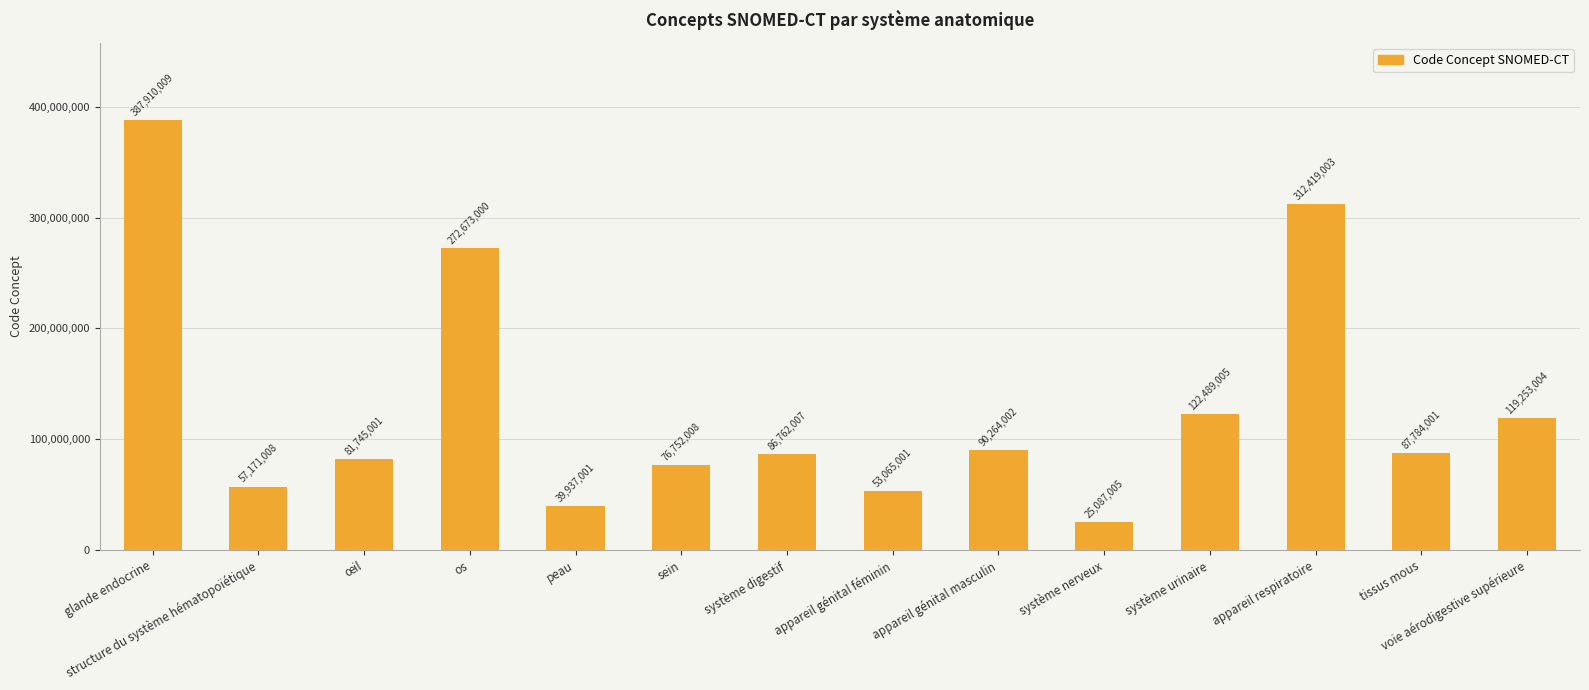

Between œil and os, which is larger?

os